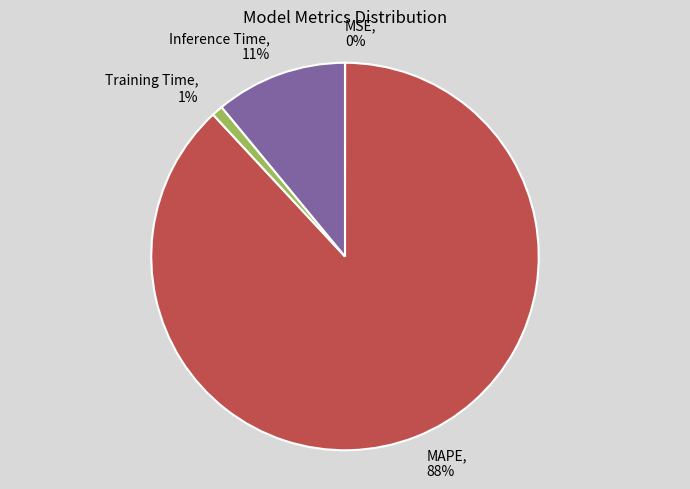

Which category has the biggest portion of the pie?

MAPE